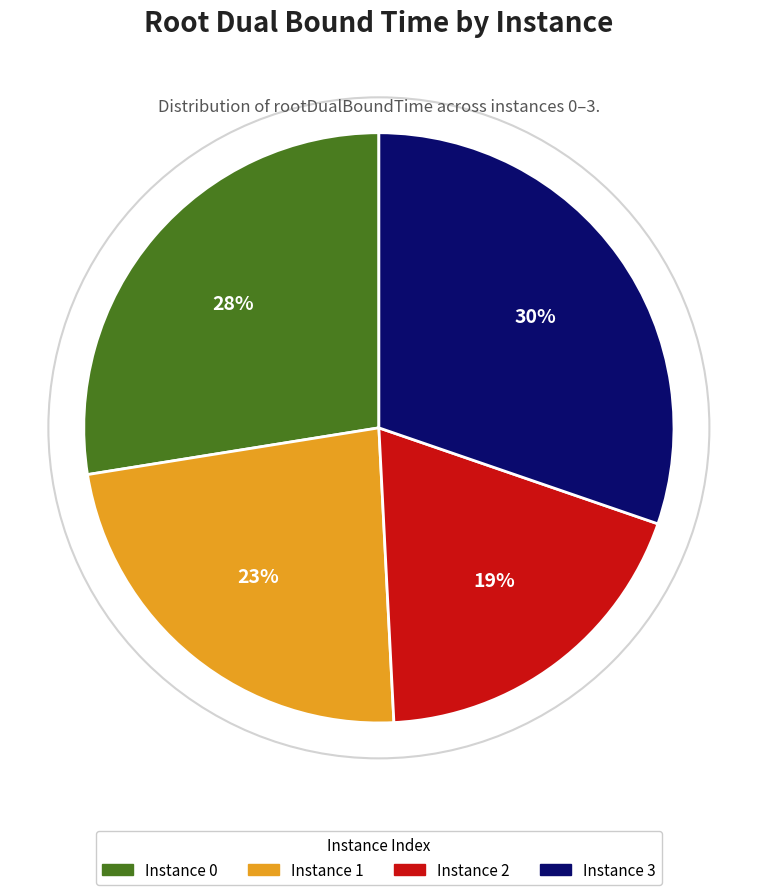

To the nearest percent, what is the average slice percentage?

25%